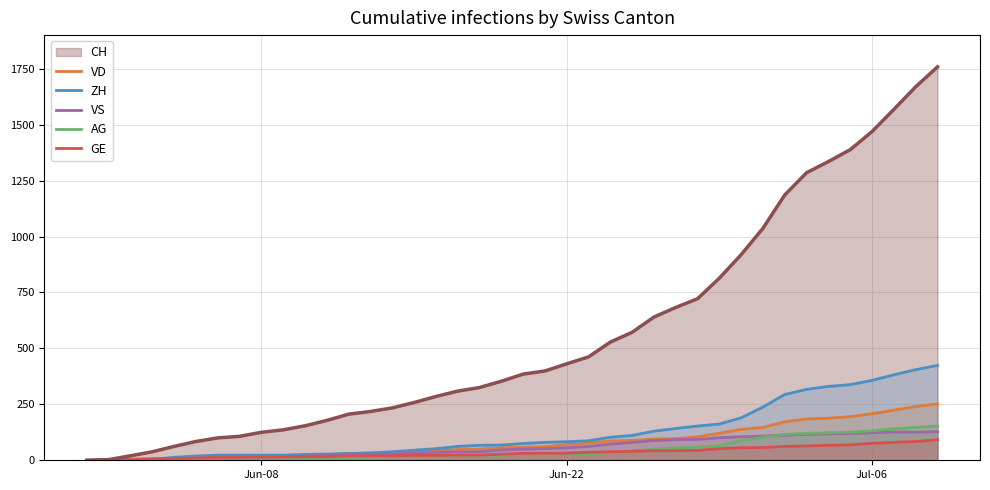

What is the greatest value displayed?

1758